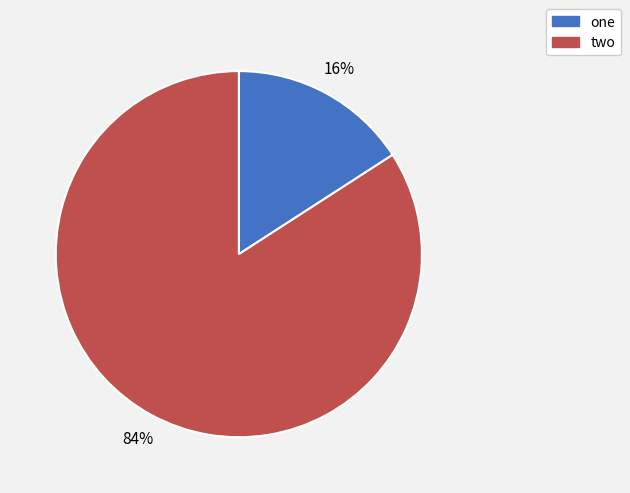

Does two account for over 50% of the chart?

Yes